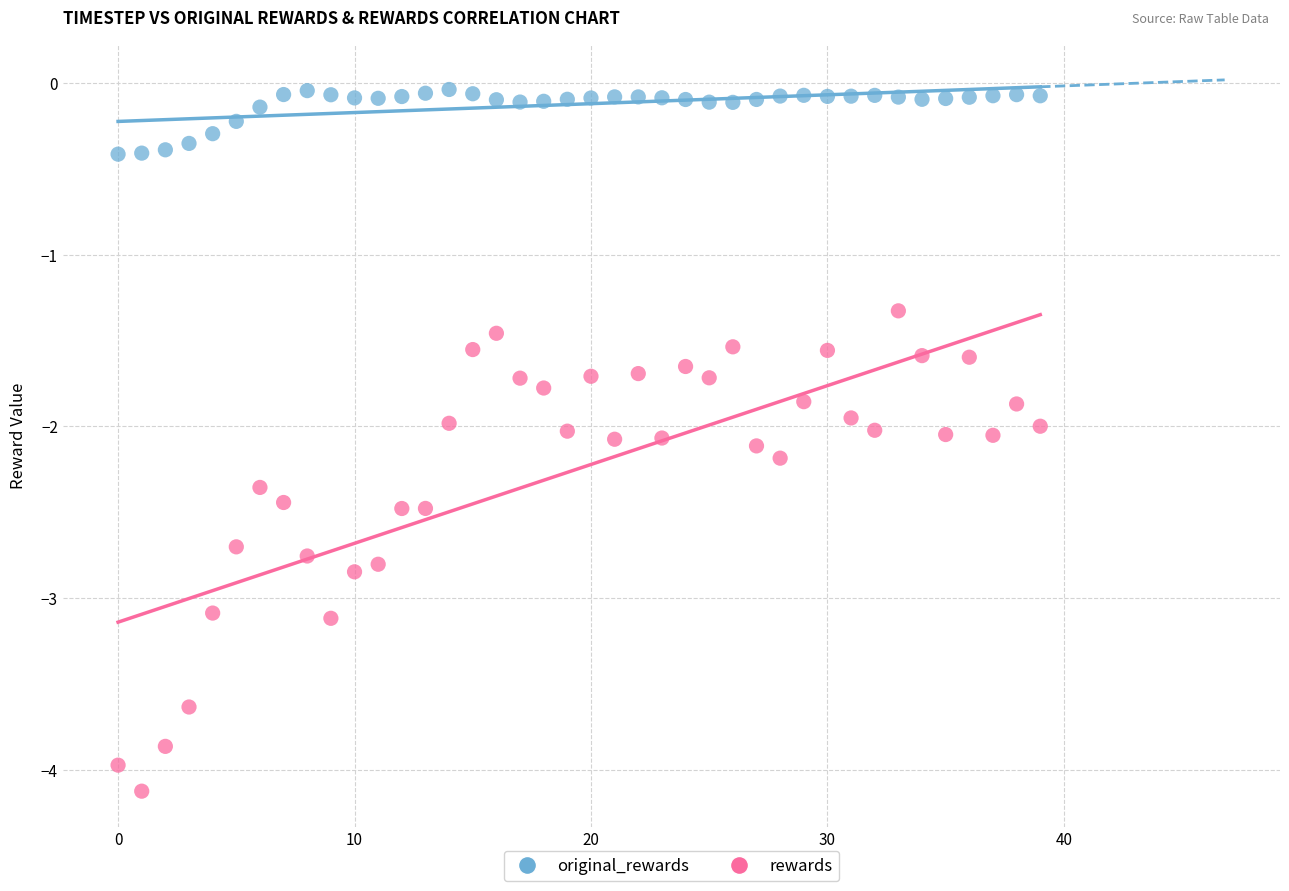

What are all the series names shown in the legend?

original_rewards, rewards